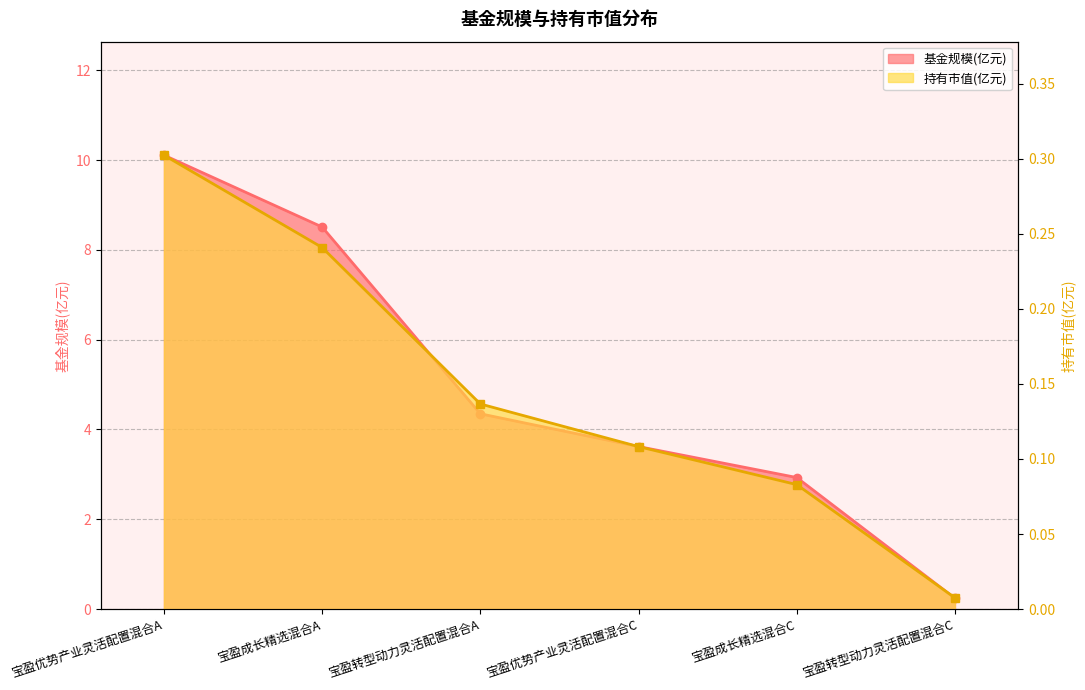

Which series has the largest total across all categories?

基金规模